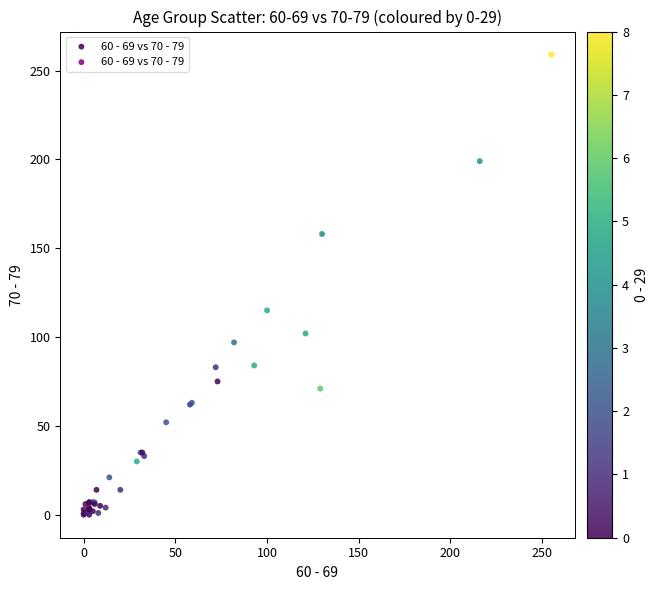

What Y value in the scatter plot is closest to 129?

115